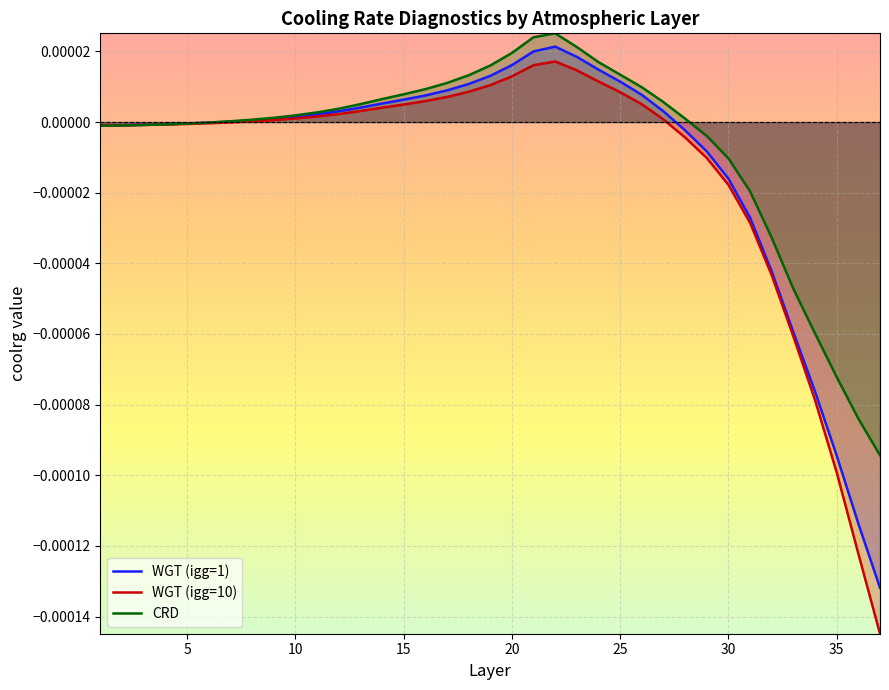

True or false: WGT (igg=1) and WGT (igg=10) intersect in this chart.

False